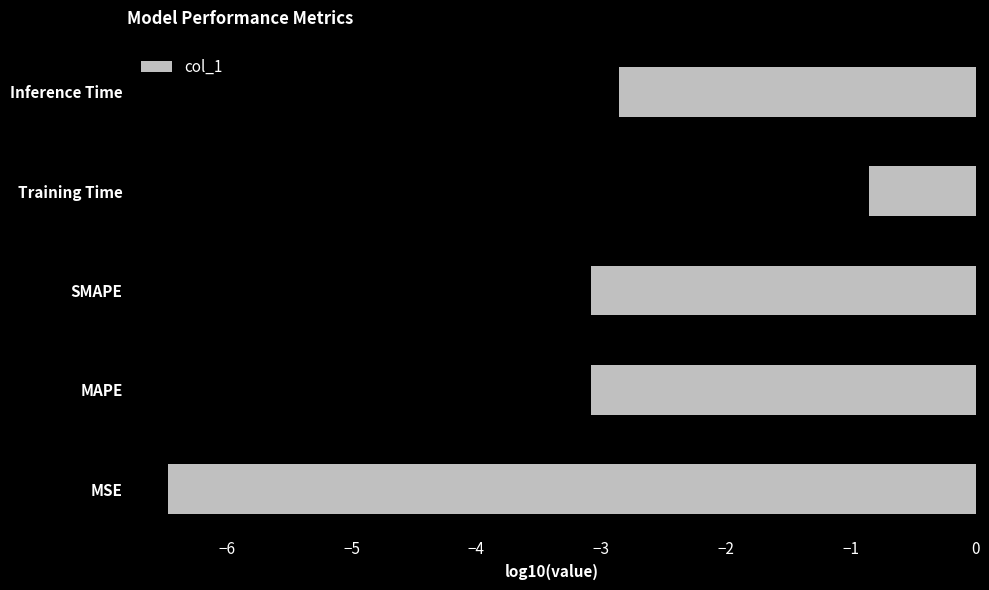

Between Training Time and MAPE, which is larger?

Training Time